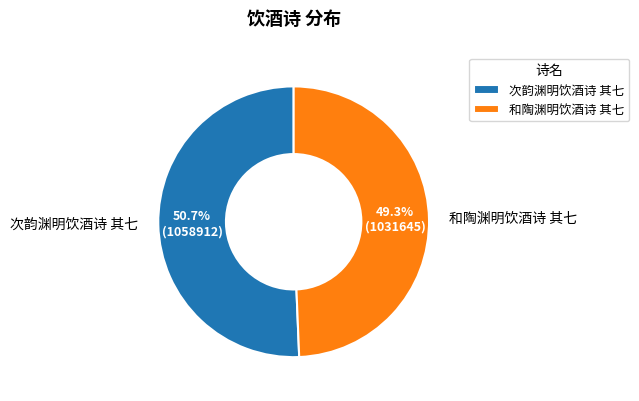

Is it true that 次韵渊明饮酒诗 其七 is 41% of the pie?

False